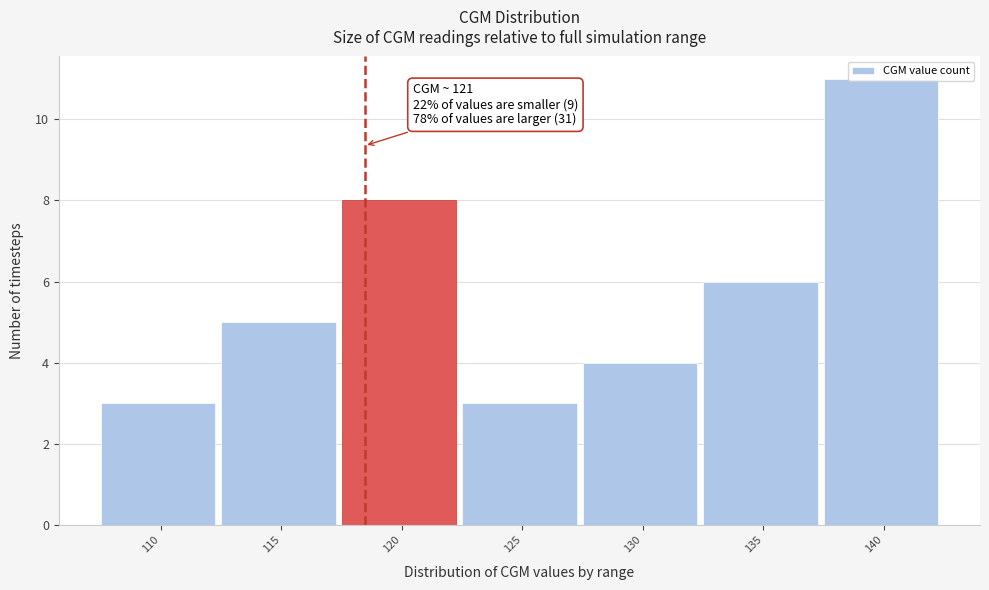

What is the smallest value displayed?

3